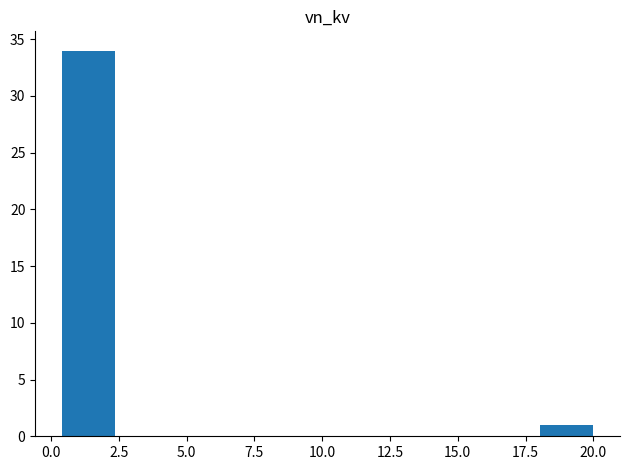

Read against the x-axis, roughly where is the centre of the tallest bar?

1.5